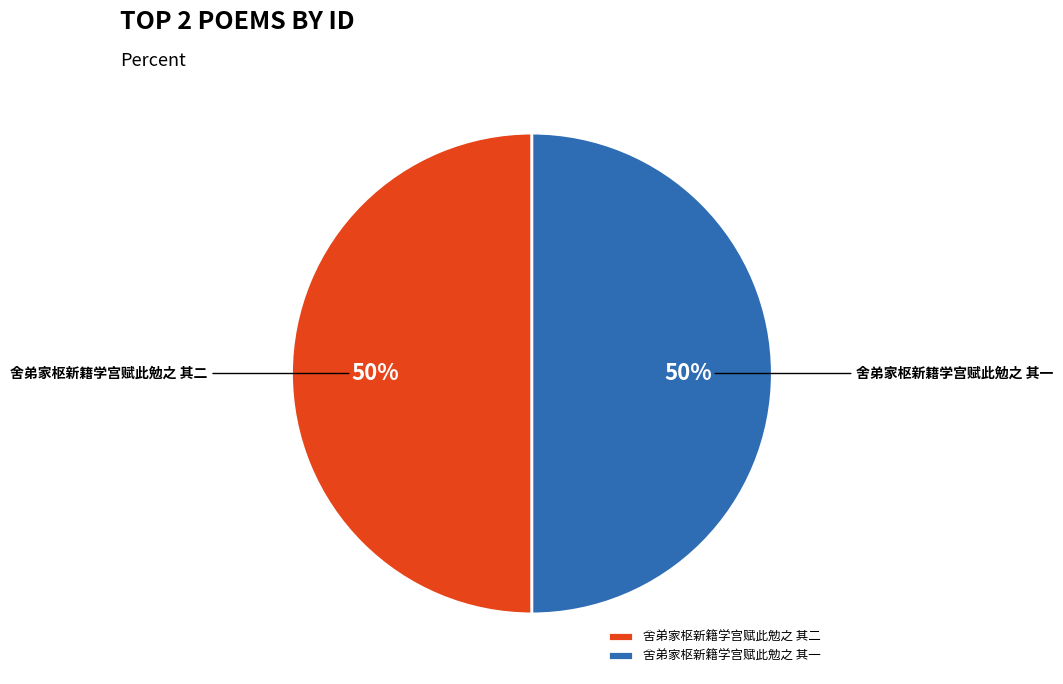

To the nearest percent, what percentage of the pie is 舍弟家枢新籍学宫赋此勉之 其二?

50%